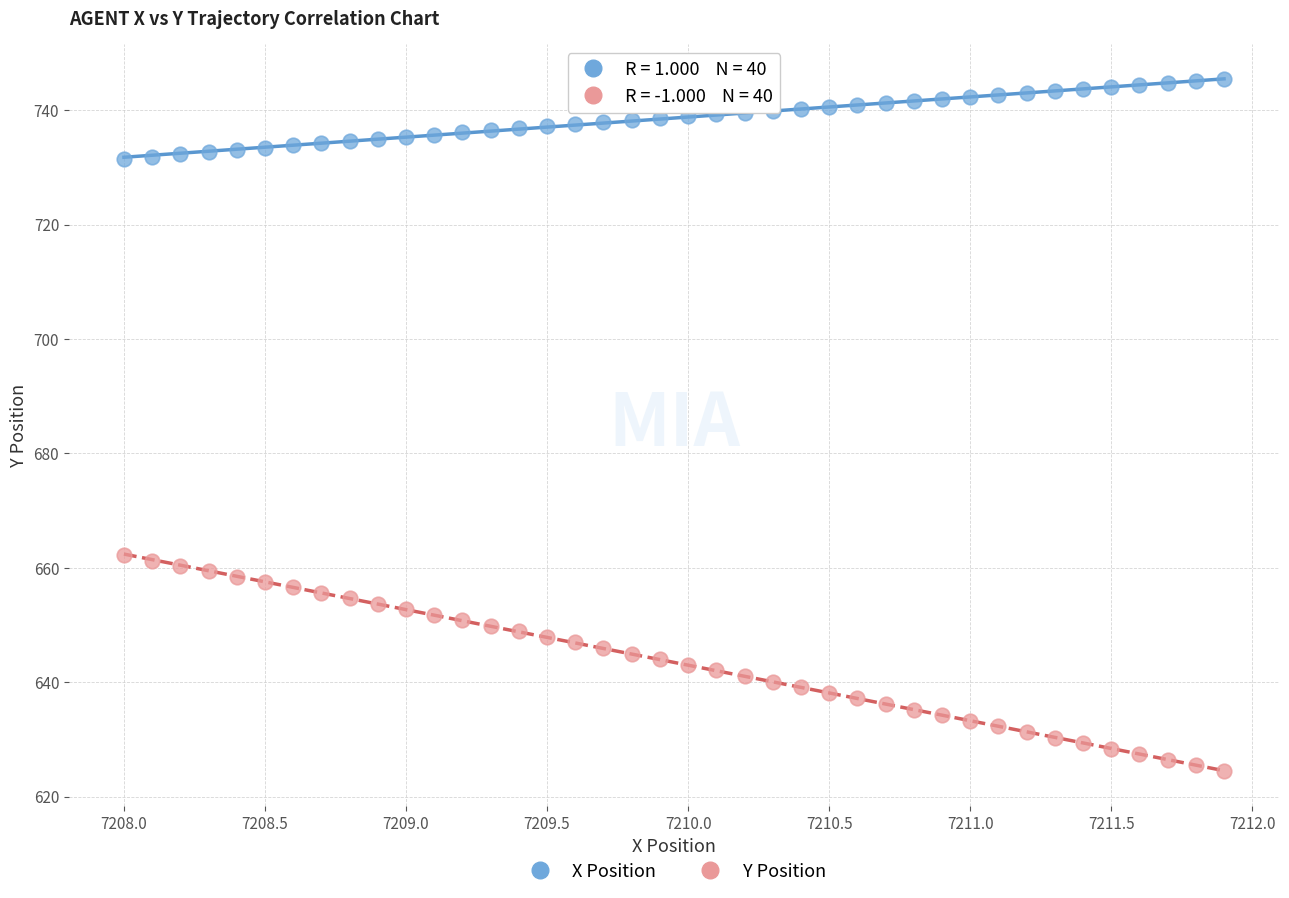

Which series contains the lowest Y value?

Y Position